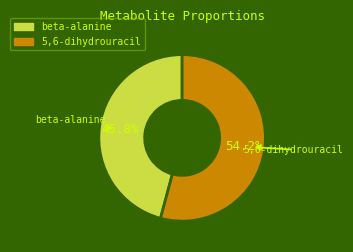

What is the largest slice in the pie chart?

5,6-dihydrouracil